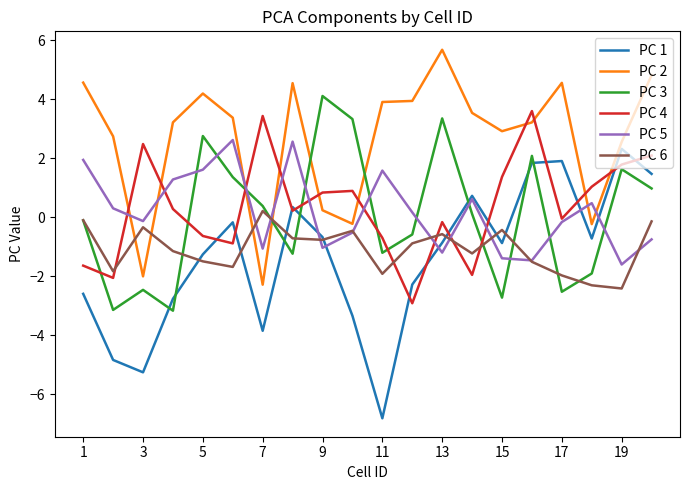

Which series has the largest total across all categories?

PC 2